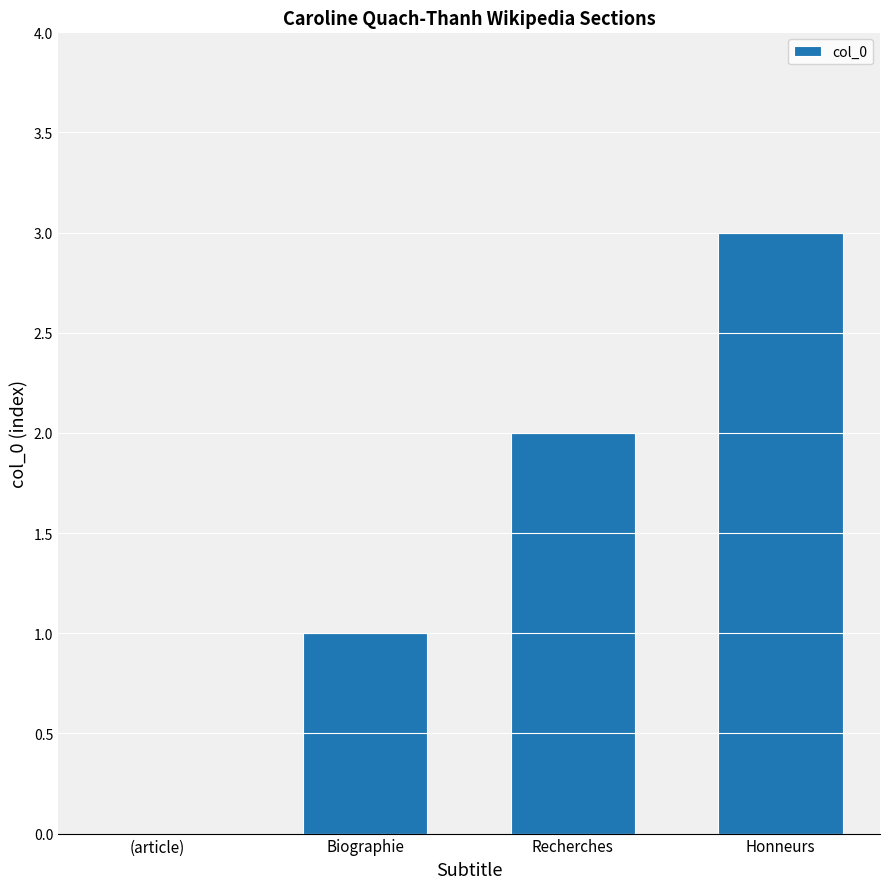

Which has a higher value, Recherches or Biographie?

Recherches